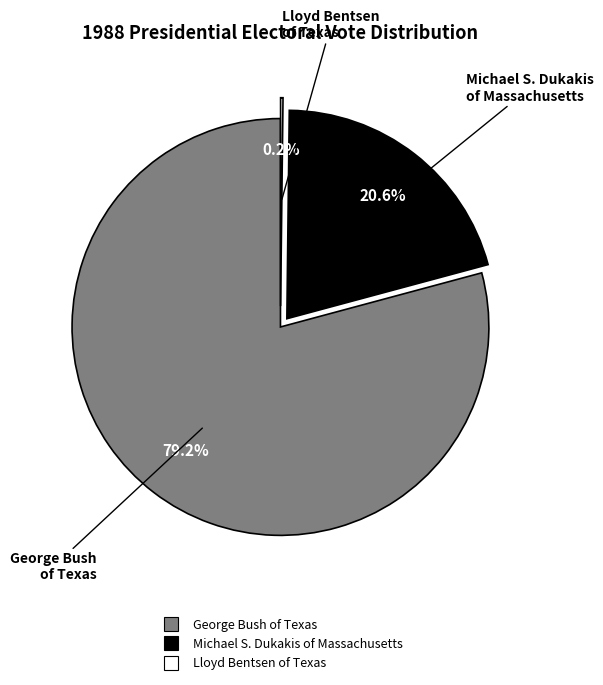

Between Michael S. Dukakis of Massachusetts and George Bush of Texas, which is larger?

George Bush of Texas